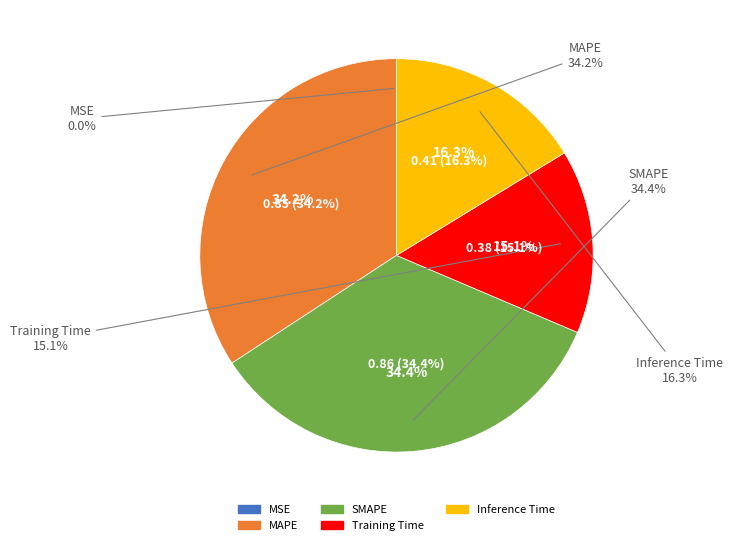

Which has a higher value, MAPE or SMAPE?

SMAPE